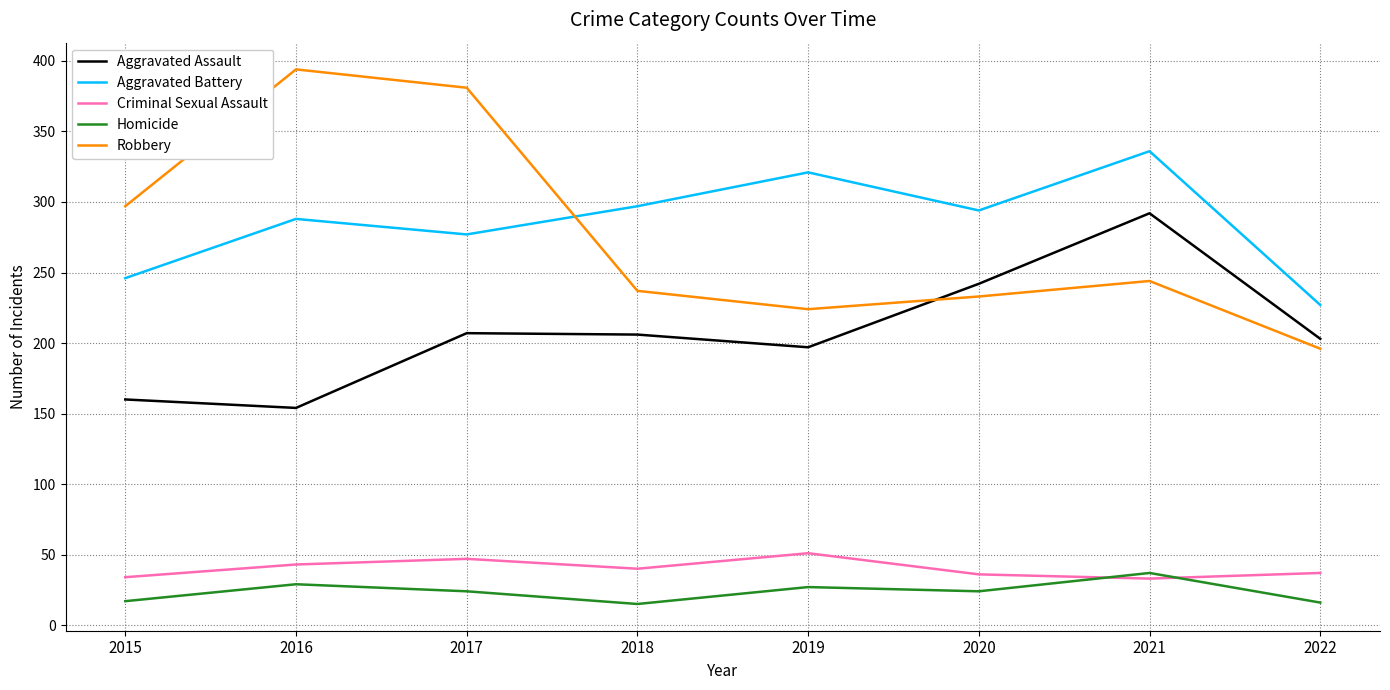

True or false: Robbery and Criminal Sexual Assault cross at least once.

False